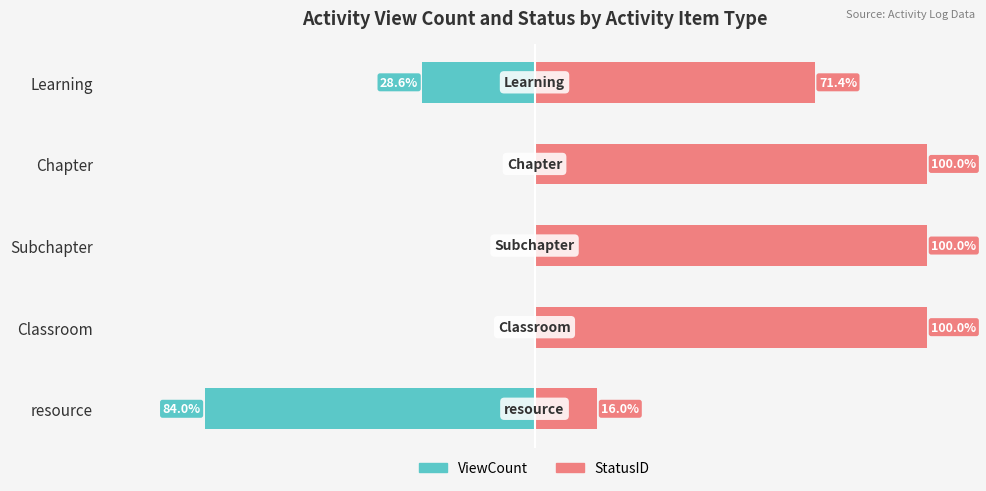

Reading left to right, extract all data points from this chart.

ViewCount: -28.6	0.0	0.0	0.0	-84.0
StatusID: 71.4	100.0	100.0	100.0	16.0